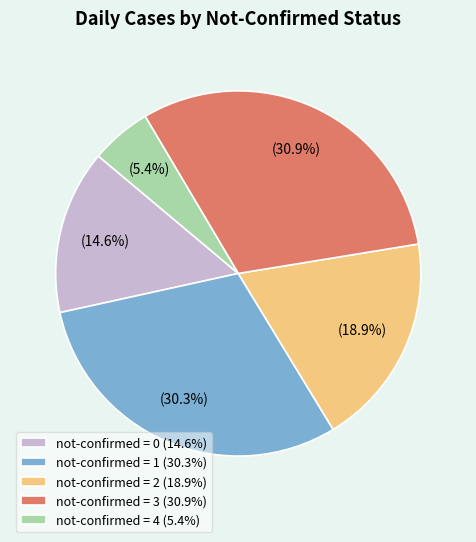

Rank the categories by value from lowest to highest.

not-confirmed = 4 (5.4%), not-confirmed = 0 (14.6%), not-confirmed = 2 (18.9%), not-confirmed = 1 (30.3%), not-confirmed = 3 (30.9%)